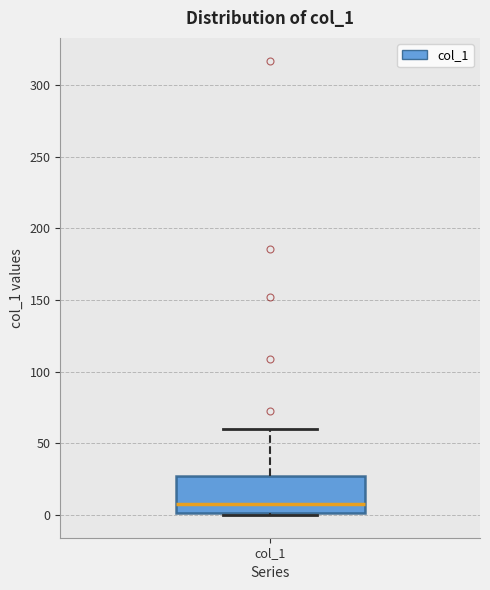

Read this box plot against the y-axis: the position of the median line, the range covered by the box, and the ends of both whiskers. The values are not printed on the chart, so give them approximately, as read against the axis.

median 5, box 0 to 25, whiskers 0 (just below the box's lower edge) to 60